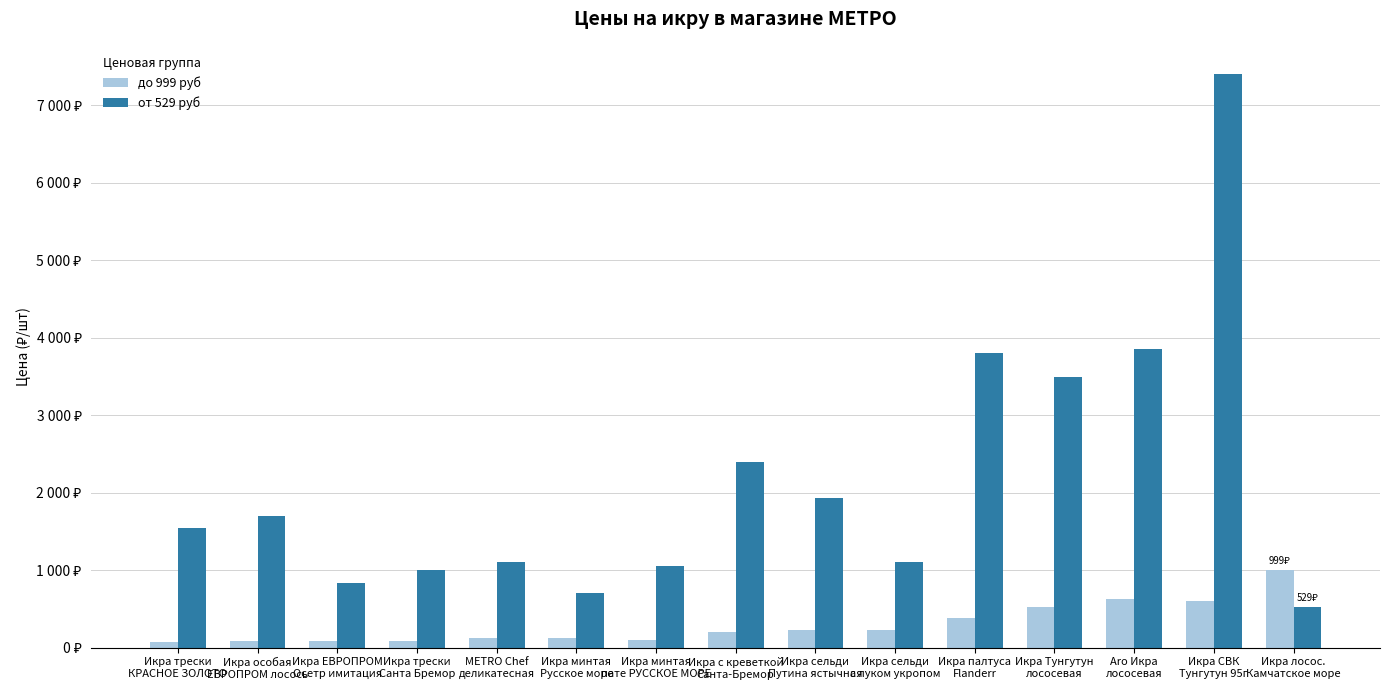

Is it true that до 999 руб equals 199.0 at Икра с креветкой
Санта-Бремор?

True